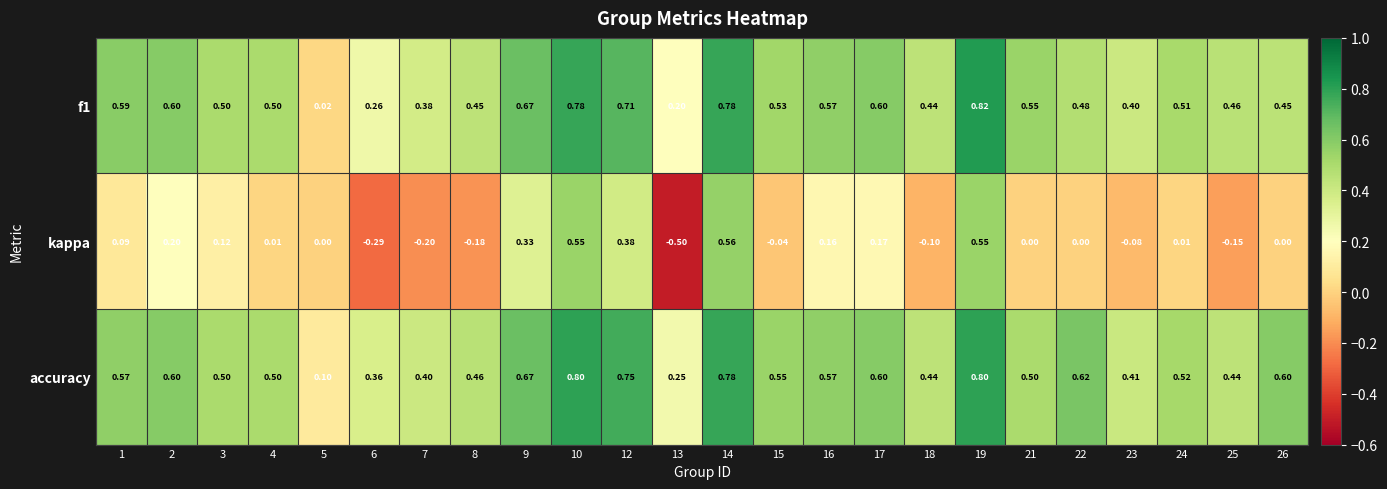

At how many categories does at least one series exceed 0?

24